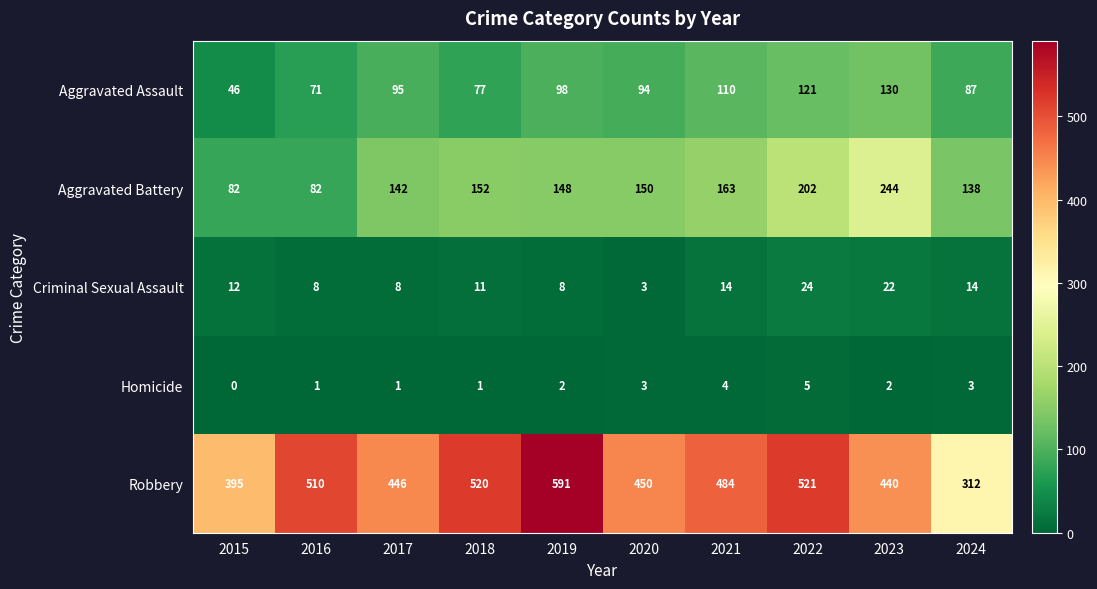

Which series has the widest spread of values?

Robbery